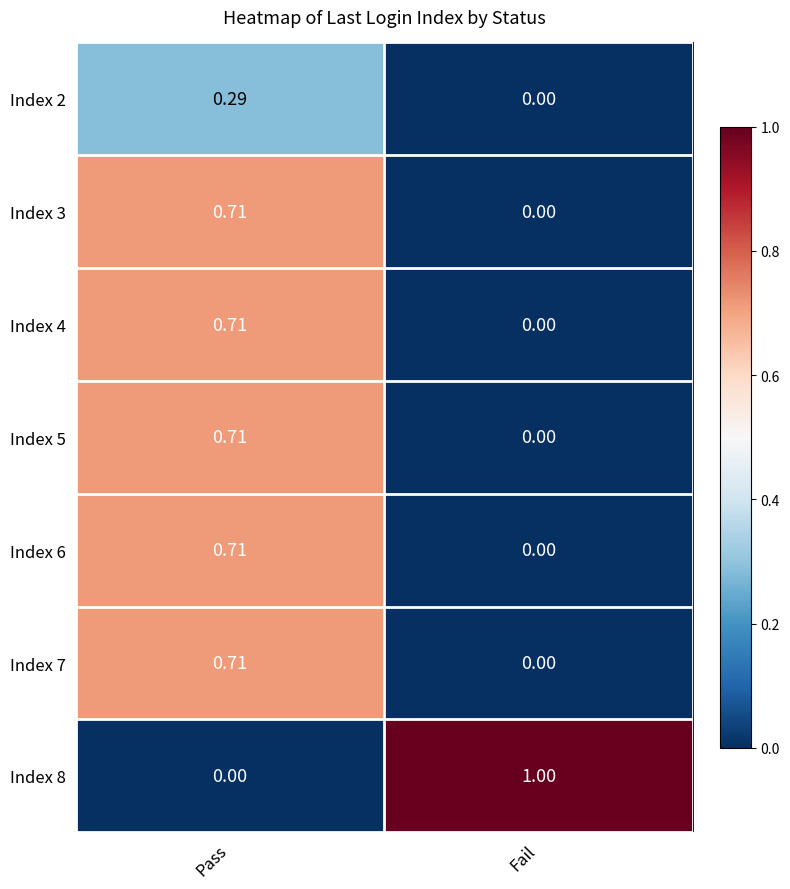

Where is Index 2 nearest to the value 0?

Fail